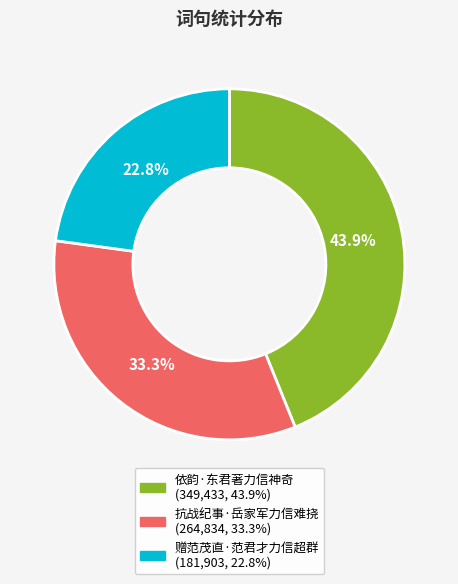

What is the ratio of the value at 赠范茂直·范君才力信超群 to the value at 依韵·东君著力信神奇?

0.5